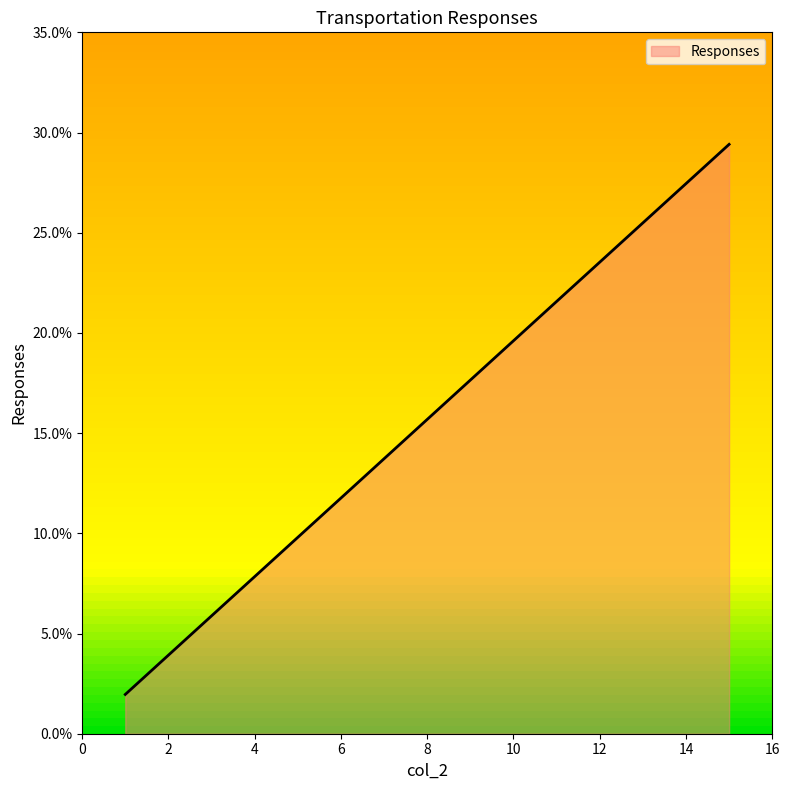

The chart shows a value of 0.2 at 11. True or false?

True